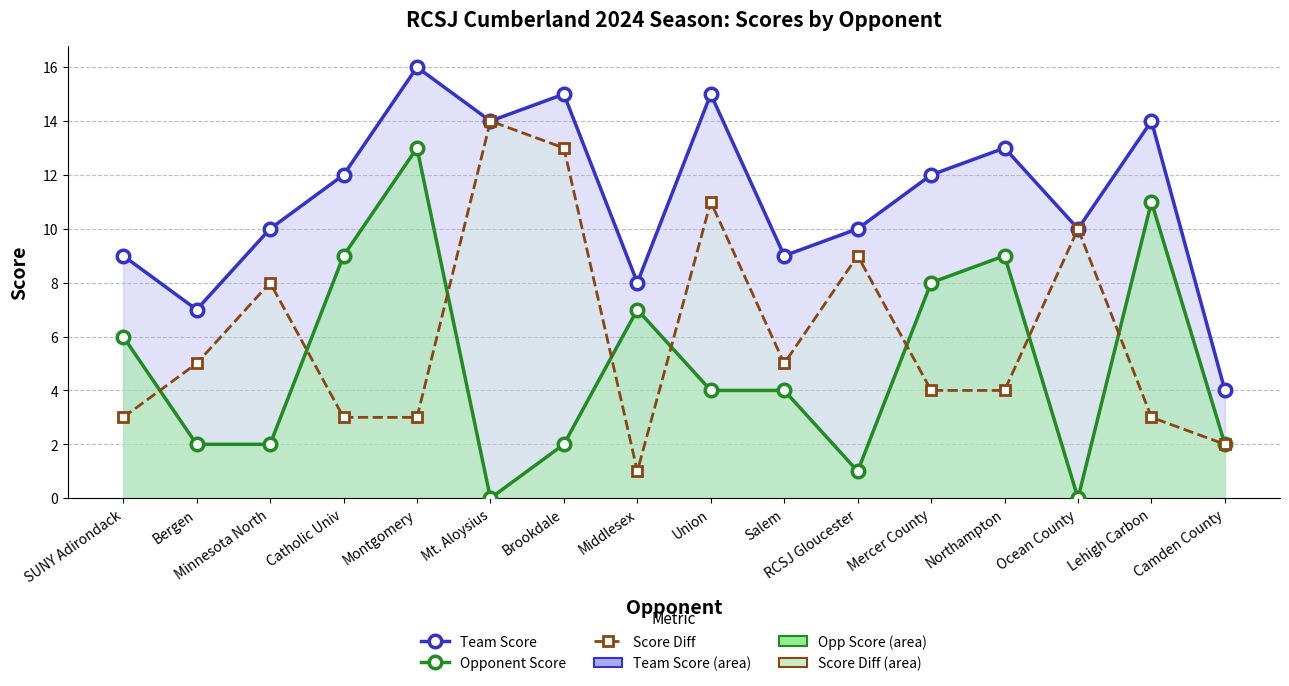

At which label does Score Diff reach its minimum?

Middlesex